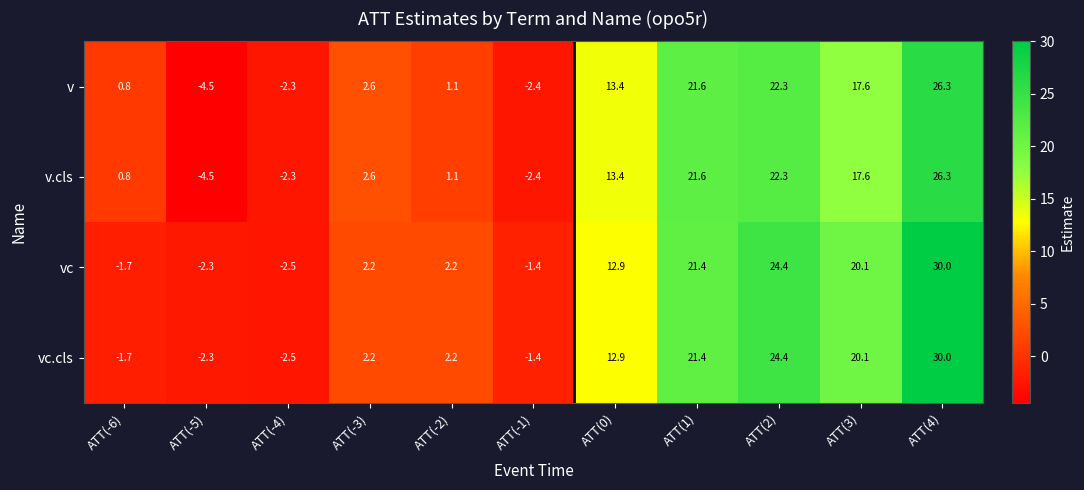

The v series shows 1.3 at ATT(-6). True or false?

False